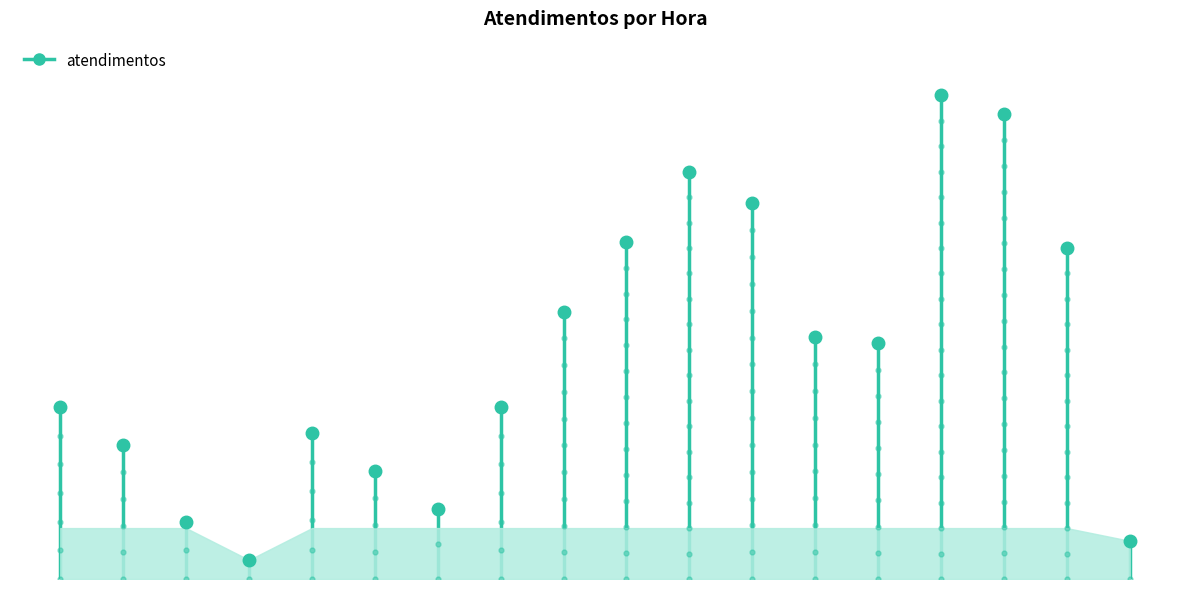

Which has a higher value, 9h or 14h?

14h